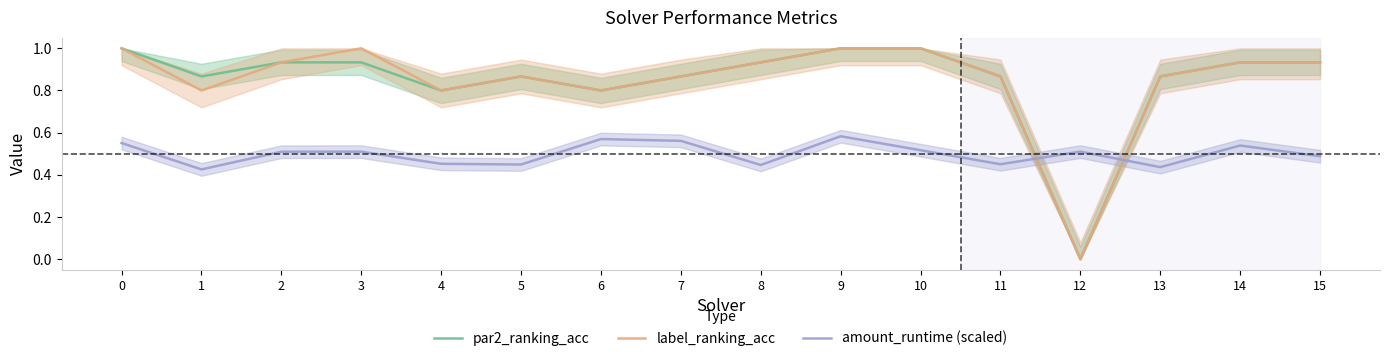

What is the spread (max minus min) of values at 1?

0.4